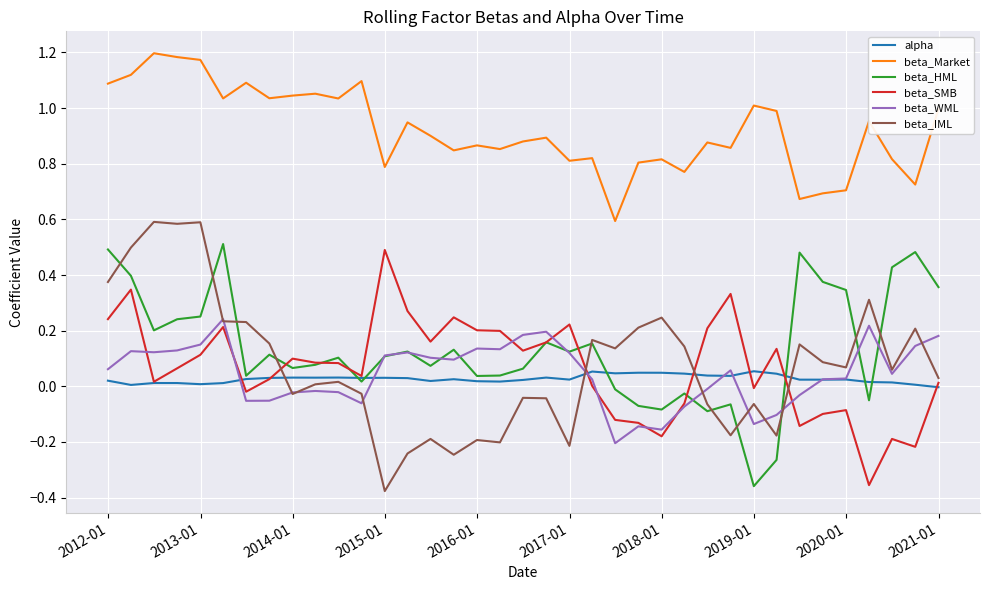

Which series has the largest total across all categories?

beta_Market